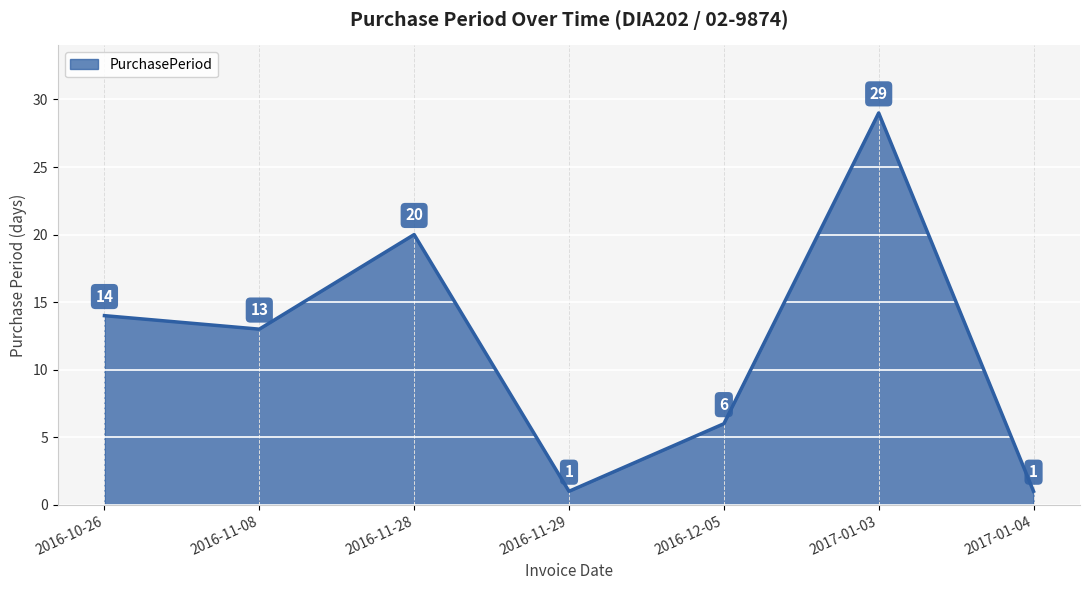

Where is the first local minimum?

2016-11-08